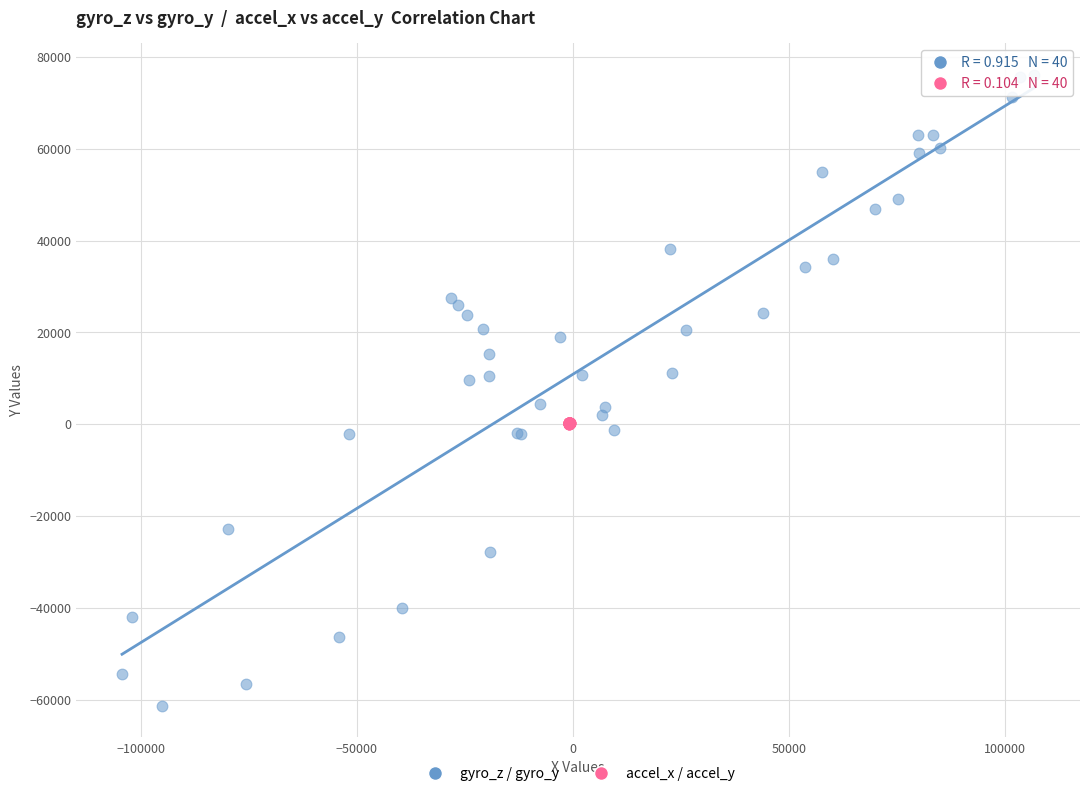

Which series contains the highest Y value?

gyro_z / gyro_y